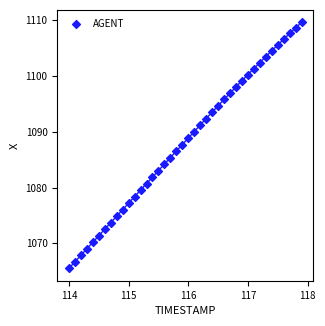

What is the range of X values (max minus min)?

3.9